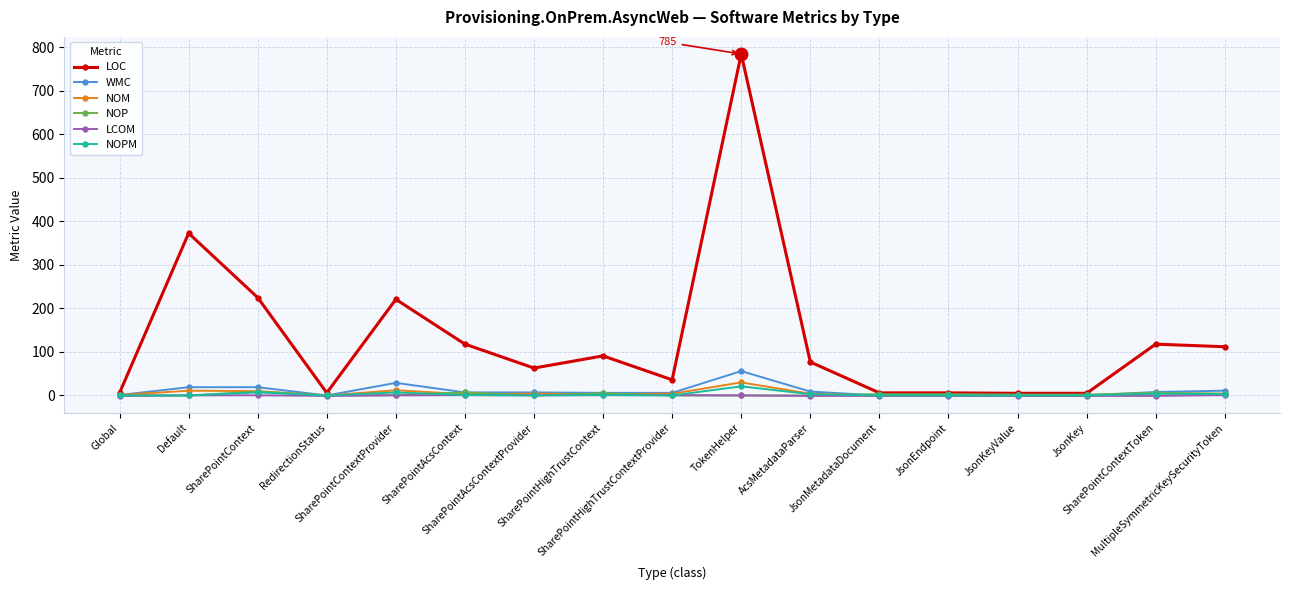

How many lines are shown in the chart?

6